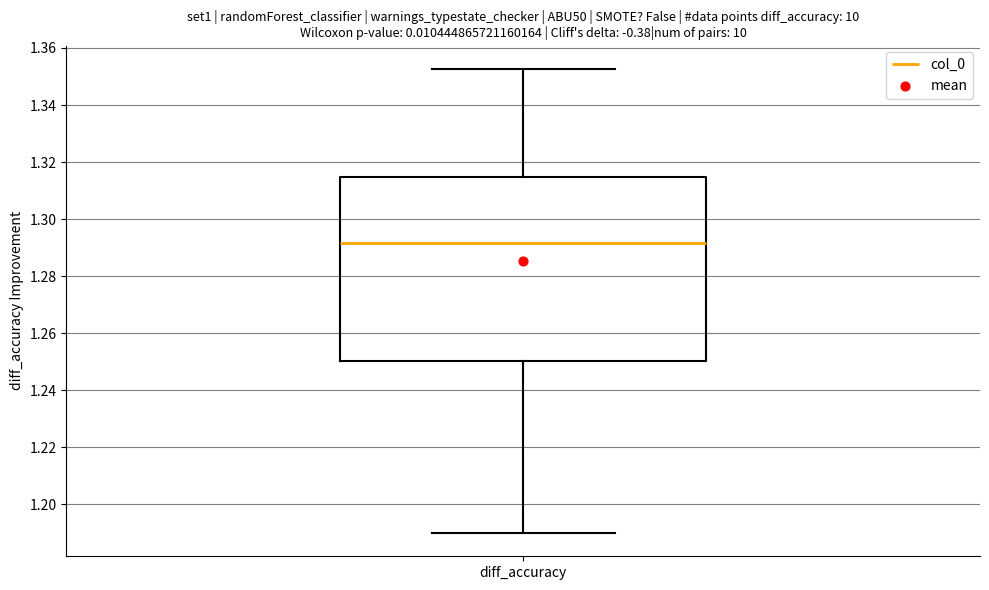

Read this box plot against the y-axis: the position of the median line, the range covered by the box, and the ends of both whiskers. The values are not printed on the chart, so give them approximately, as read against the axis.

median 1.292, box 1.250 to 1.314, whiskers 1.190 to 1.352